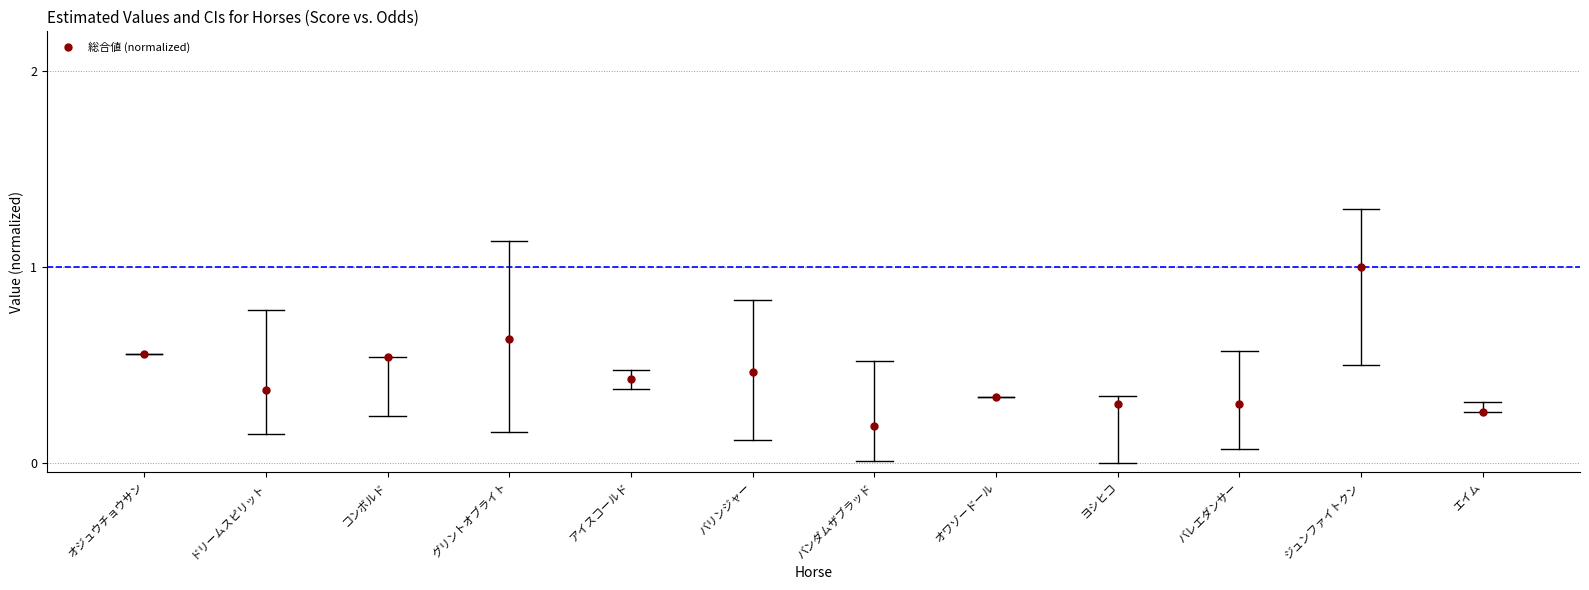

What is the range of Y values (max minus min)?

0.8